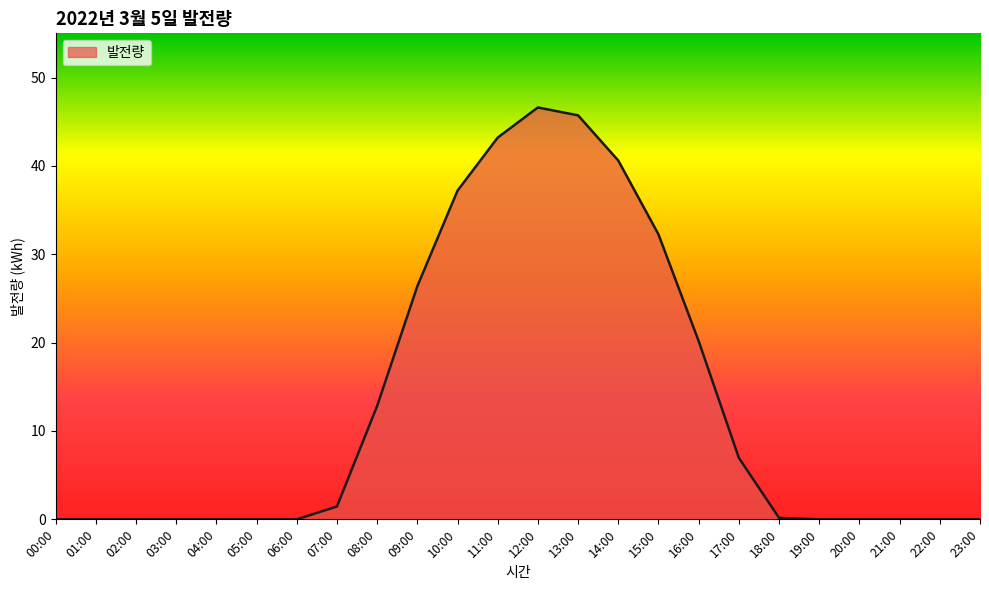

Between 15:00 and 03:00, which is larger?

15:00